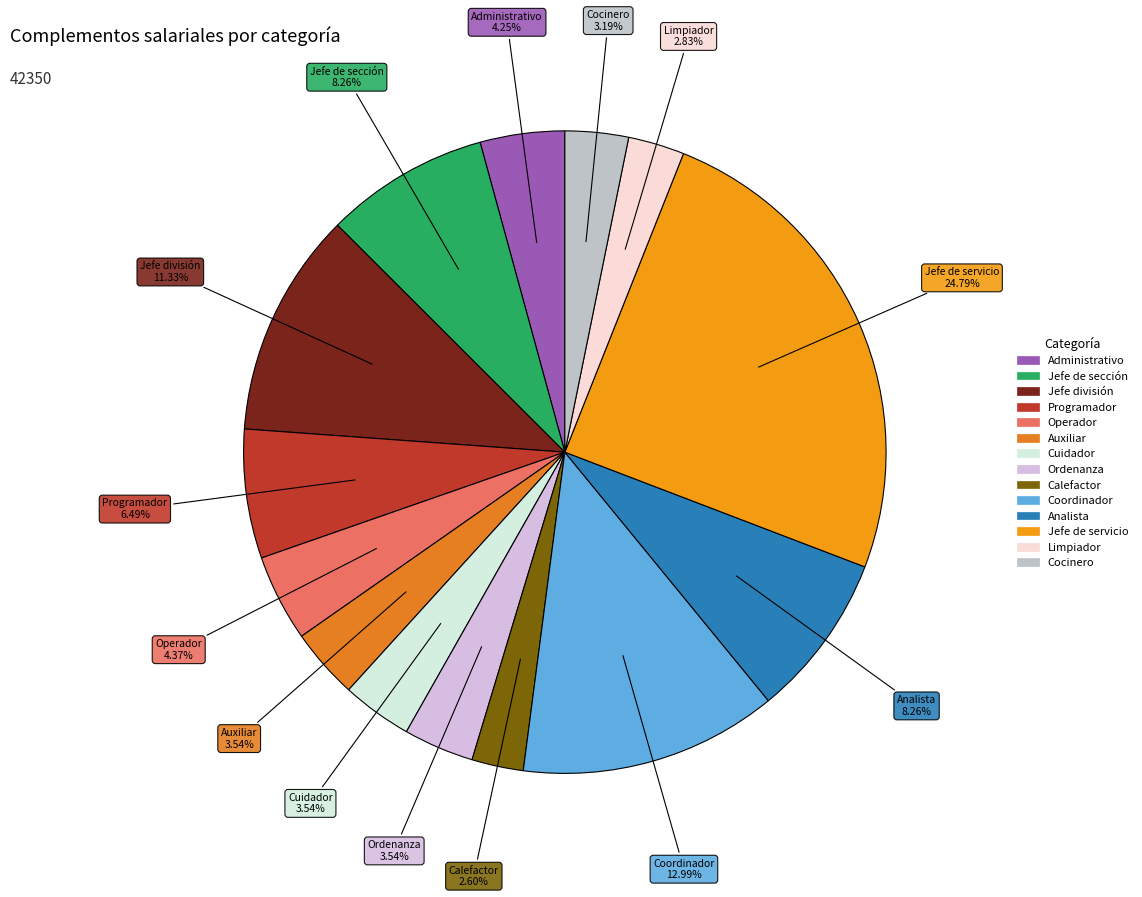

What portion of the pie excludes Ordenanza?

96.5%